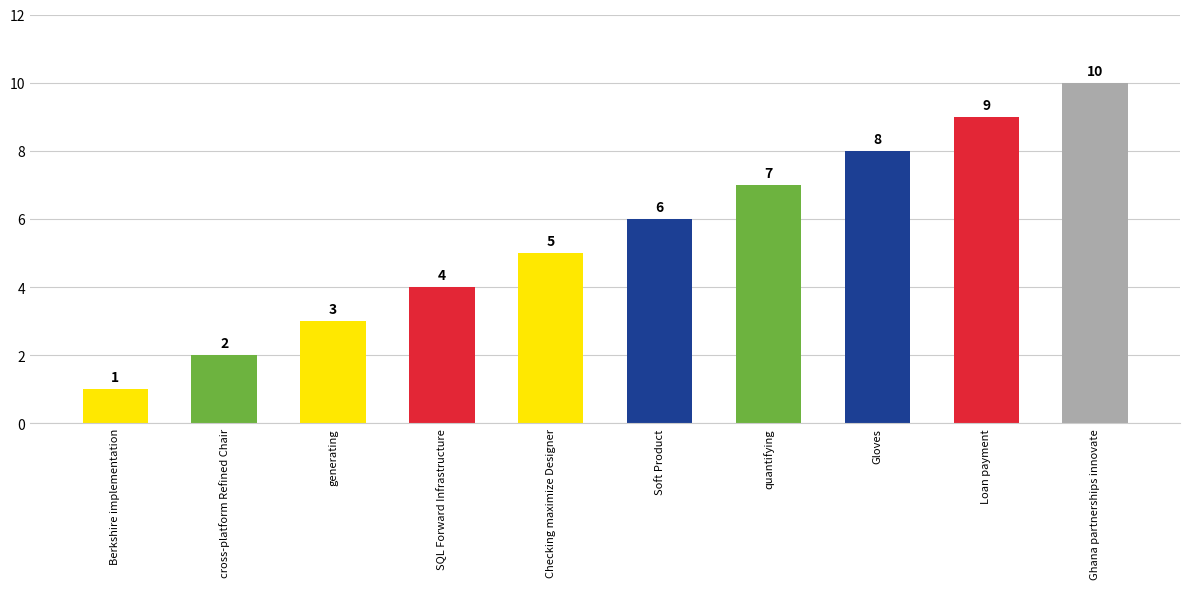

What is the average value?

6